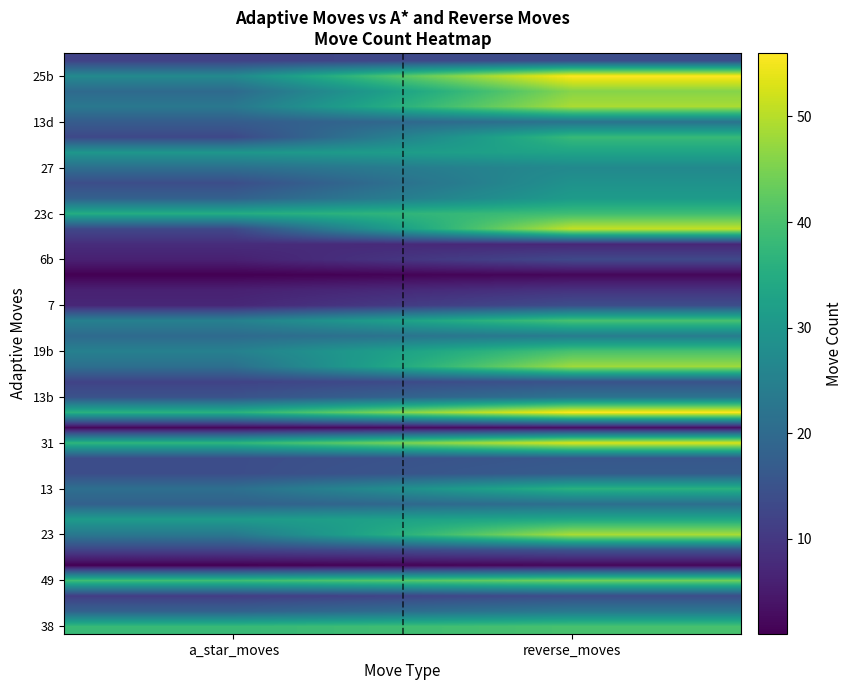

Count the number of data series in this chart.

38